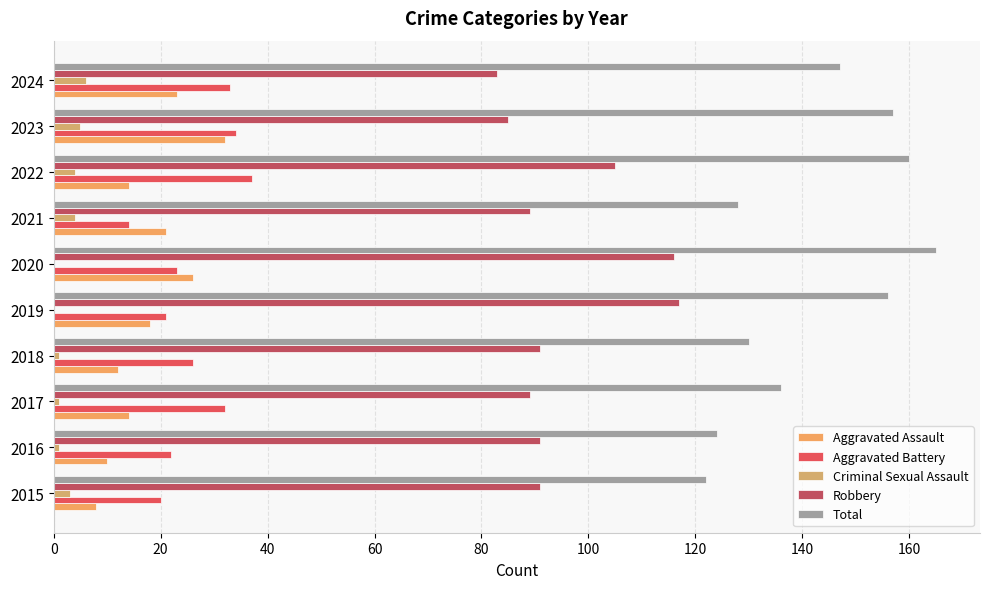

How many distinct data groups are displayed?

5